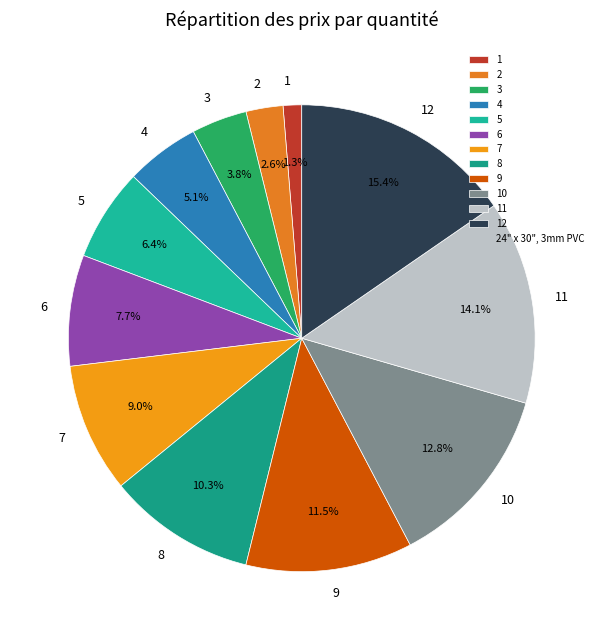

To the nearest percent, what is the combined percentage of 8 and 7?

19%